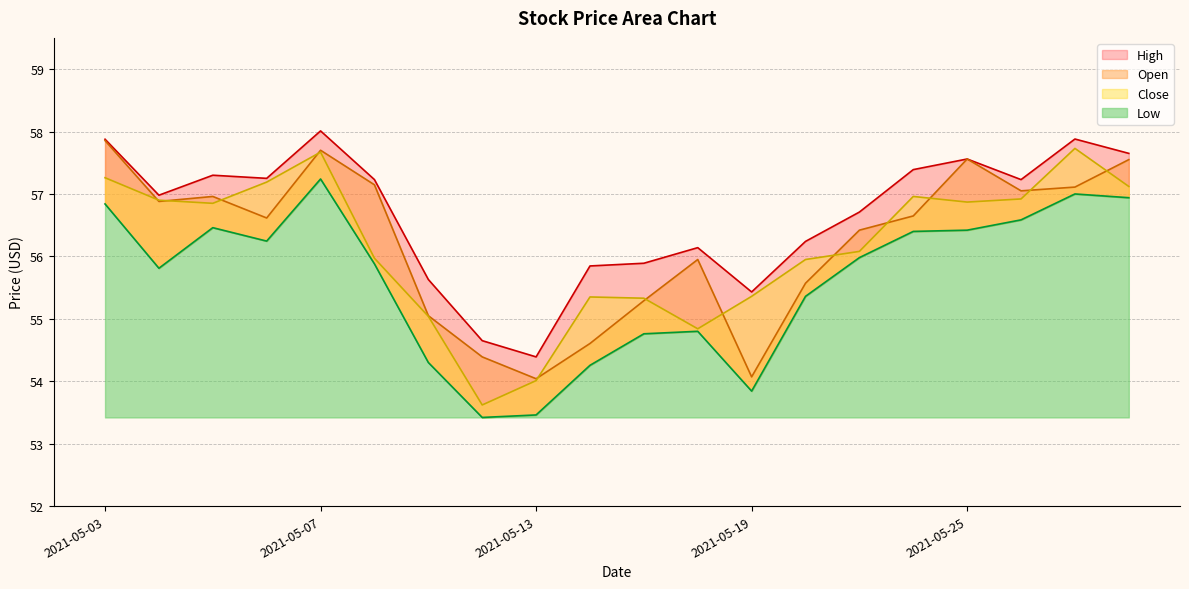

What is the sum of all Close values?

1123.0